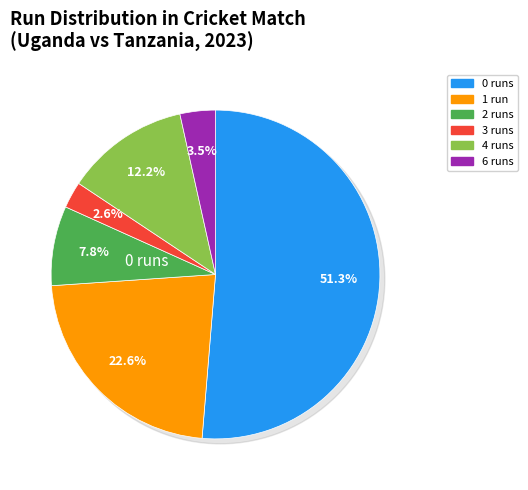

The 31 slice represents 1% of the pie. True or false?

False